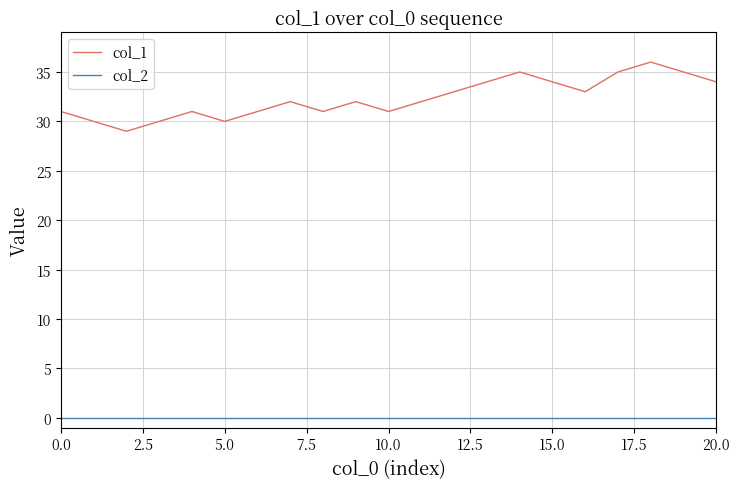

What is the minimum value for col_1?

29